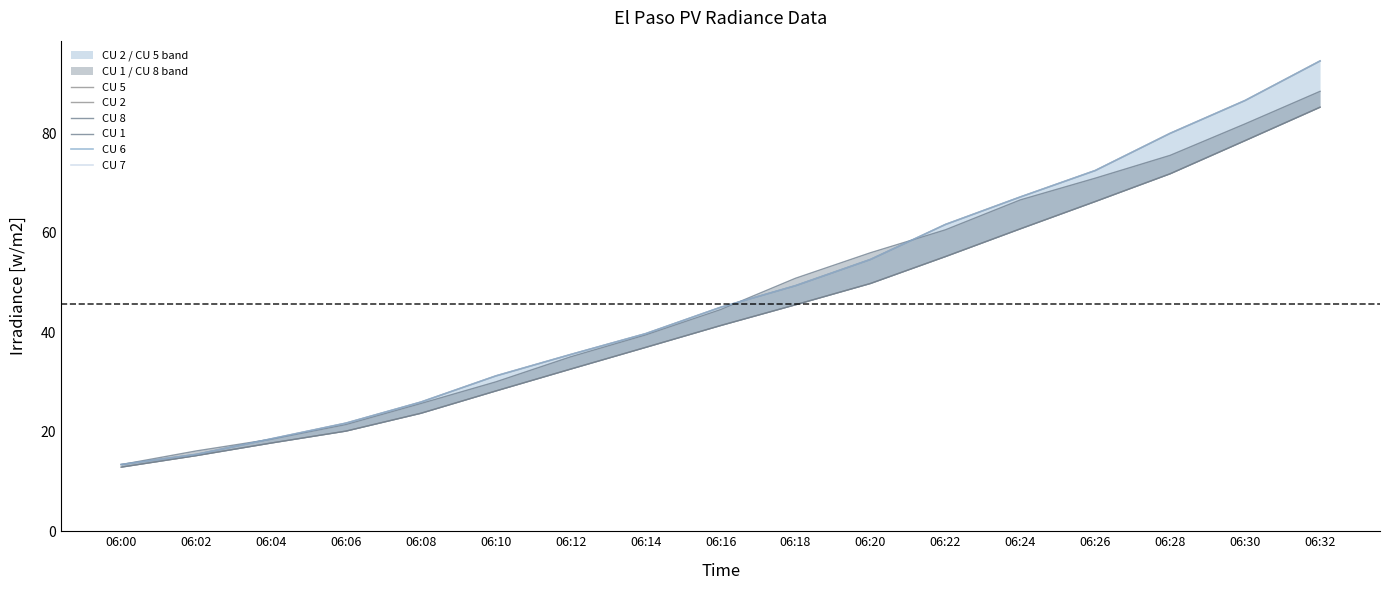

What is the total value across all series at 06:14?

232.5